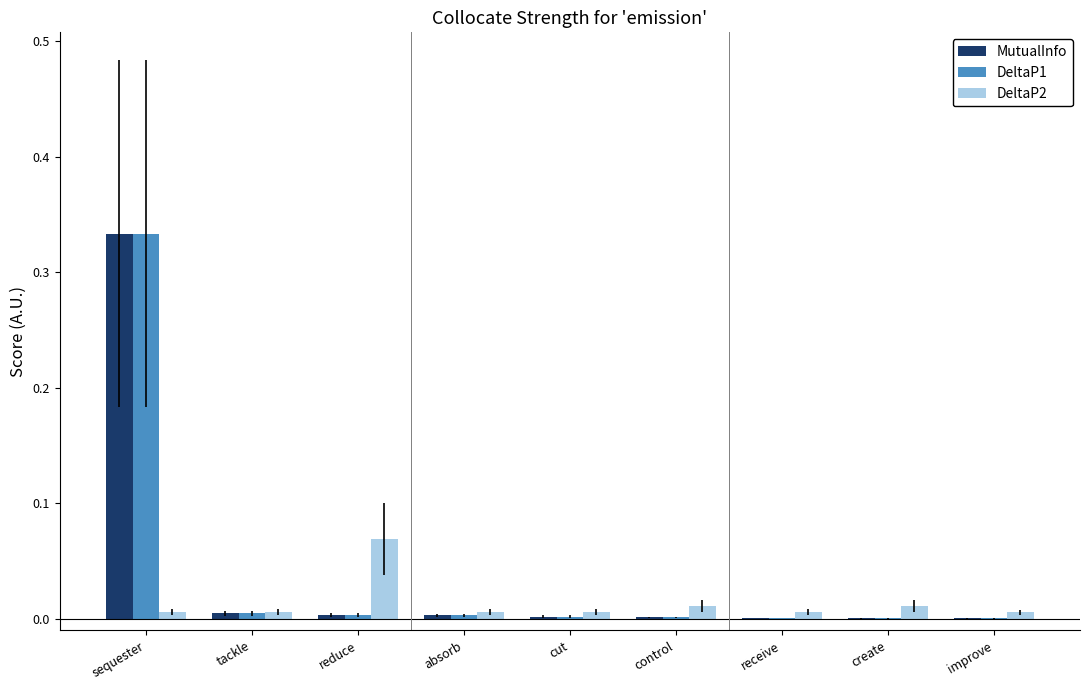

The value of MutualInfo at sequester is 0.5. True or false?

False